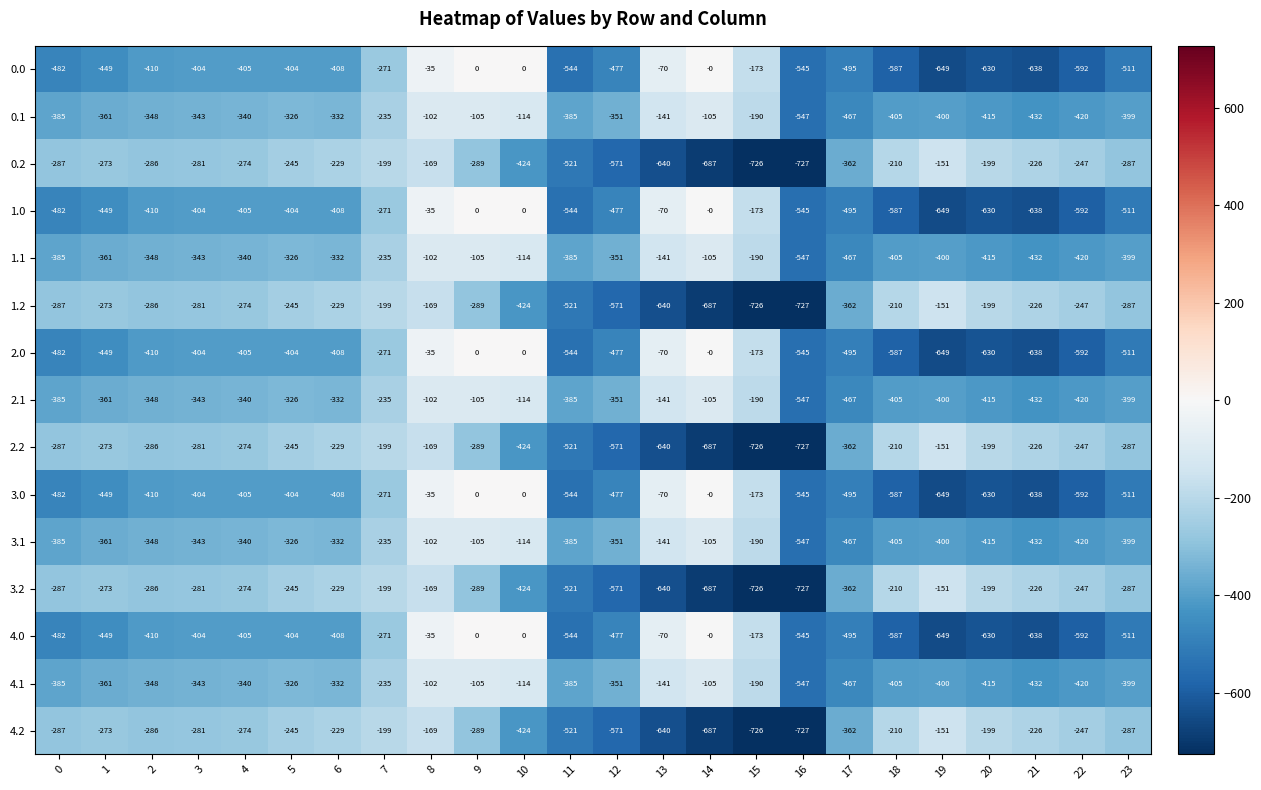

What is the difference between the highest and lowest values at 7?

72